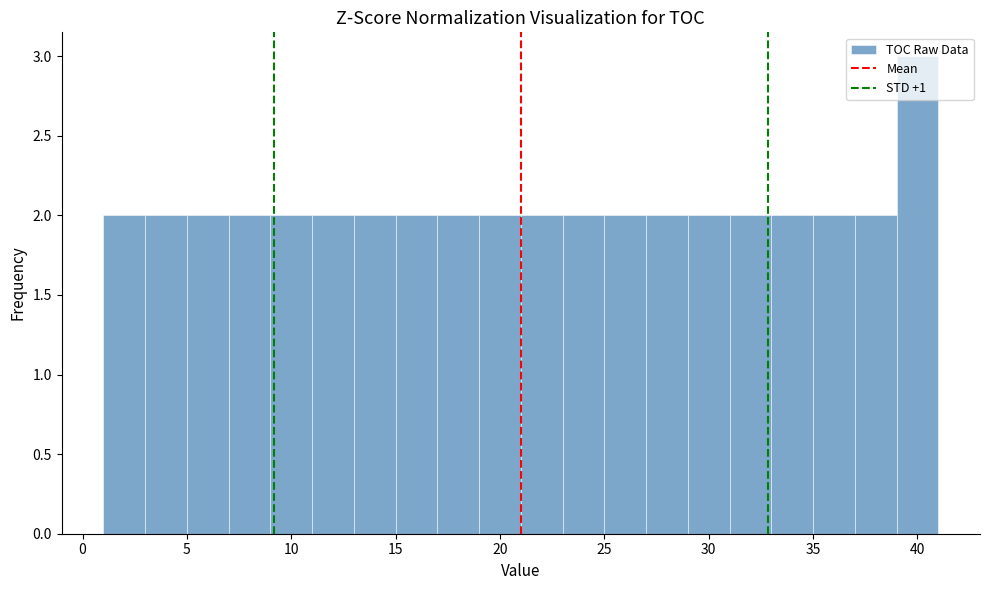

Which range on the x-axis has the tallest bar?

39 to 41